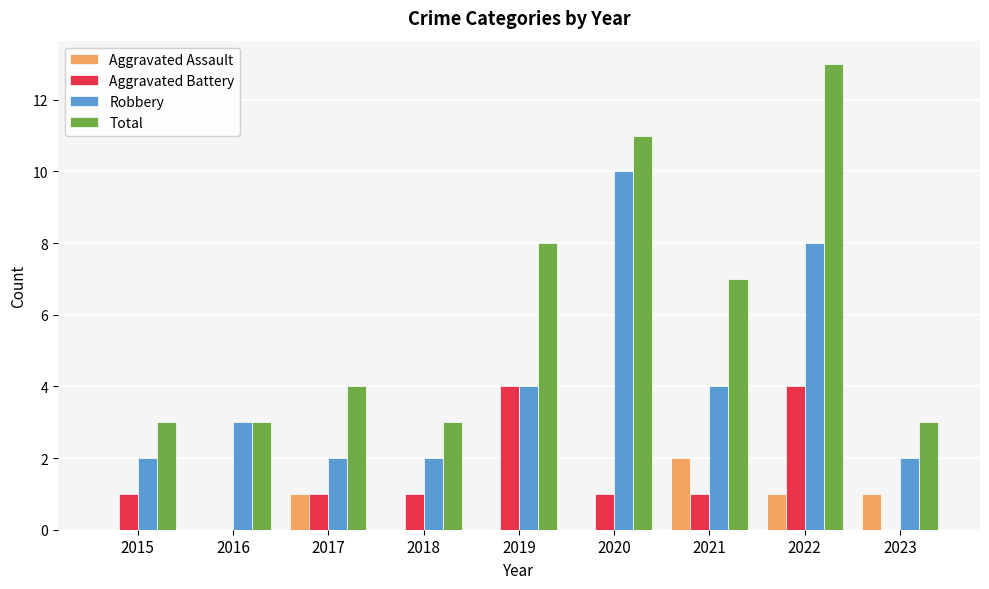

What value does the Robbery series have at 2019?

4